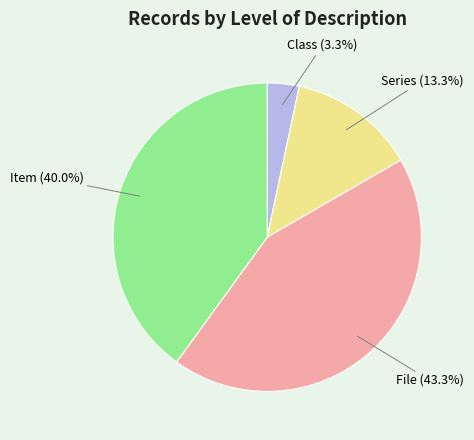

Is there any slice that represents more than half of the pie?

No